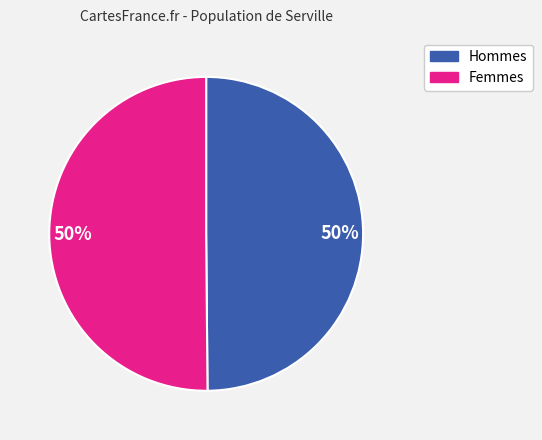

To the nearest percent, what is the difference between the largest and smallest slice percentages?

0%